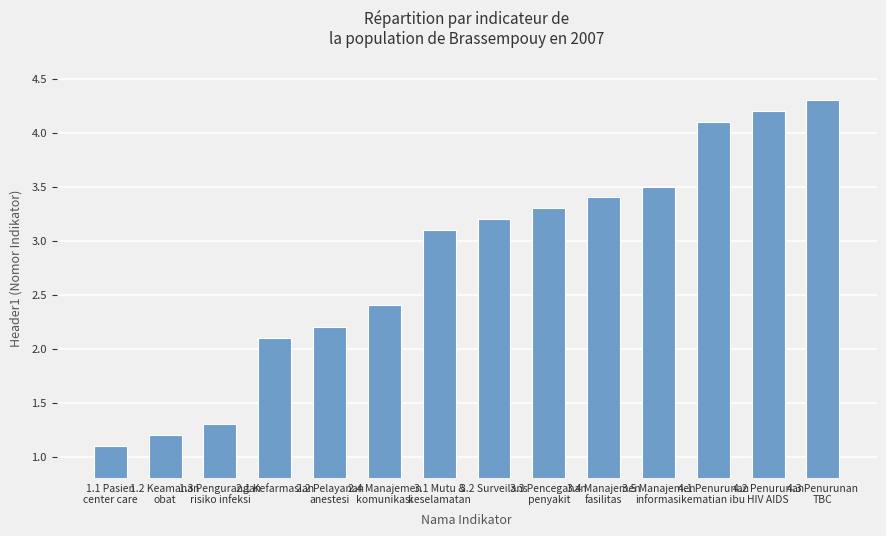

What is the ratio of the value at 3.1 Mutu &
keselamatan to the value at 4.2 Penurunan
HIV AIDS?

0.7